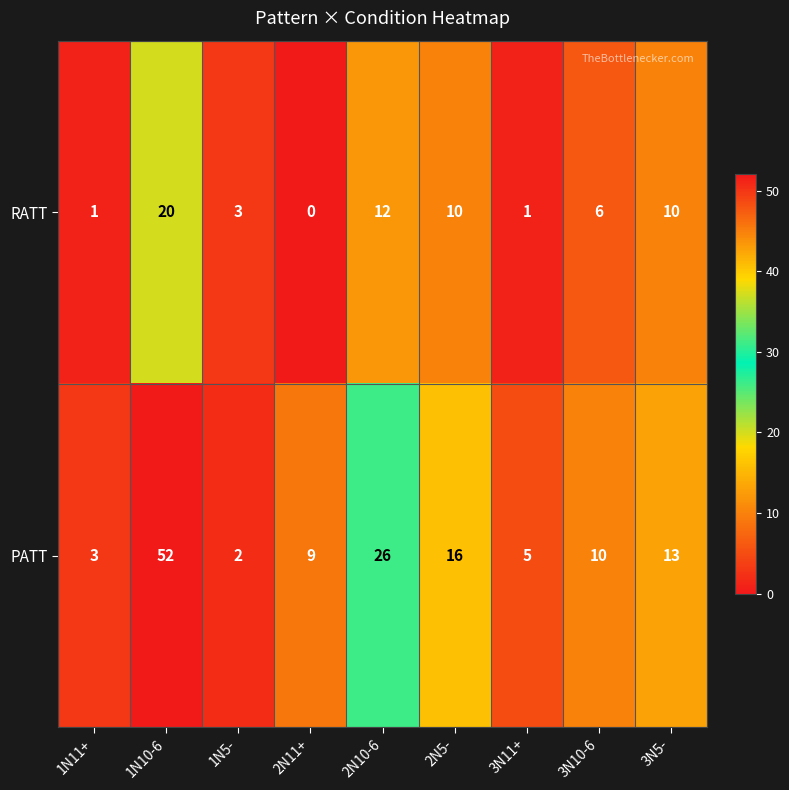

Where does the PATT series first go above 10?

1N10-6